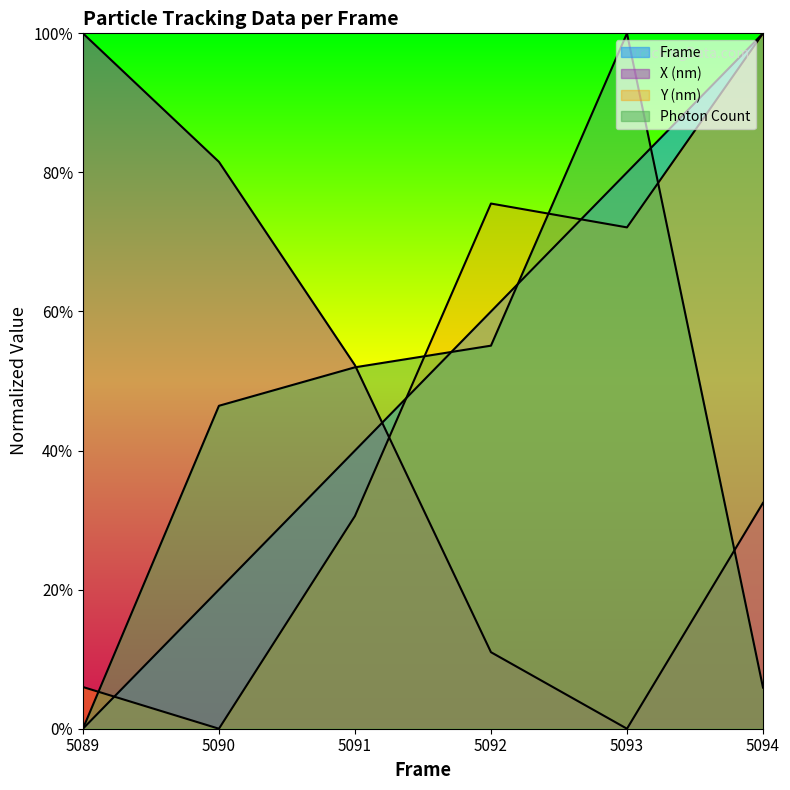

List the series in order of their peak value, highest first.

Frame, X (nm), Y (nm), Photon Count